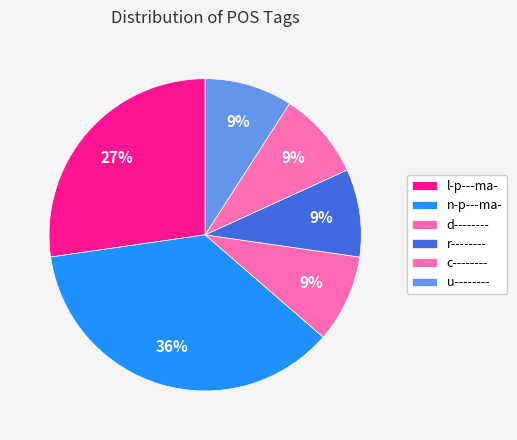

How many segments does this pie chart have?

6